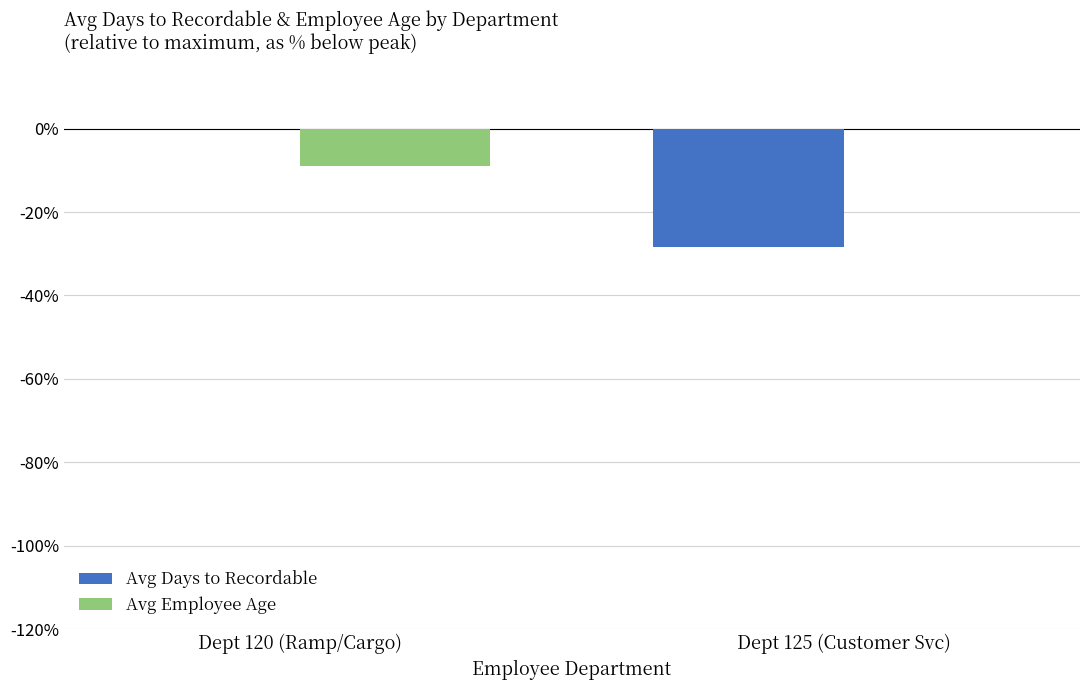

The value of Avg Days to Recordable at Dept 120 (Ramp/Cargo) is 0.0. True or false?

True